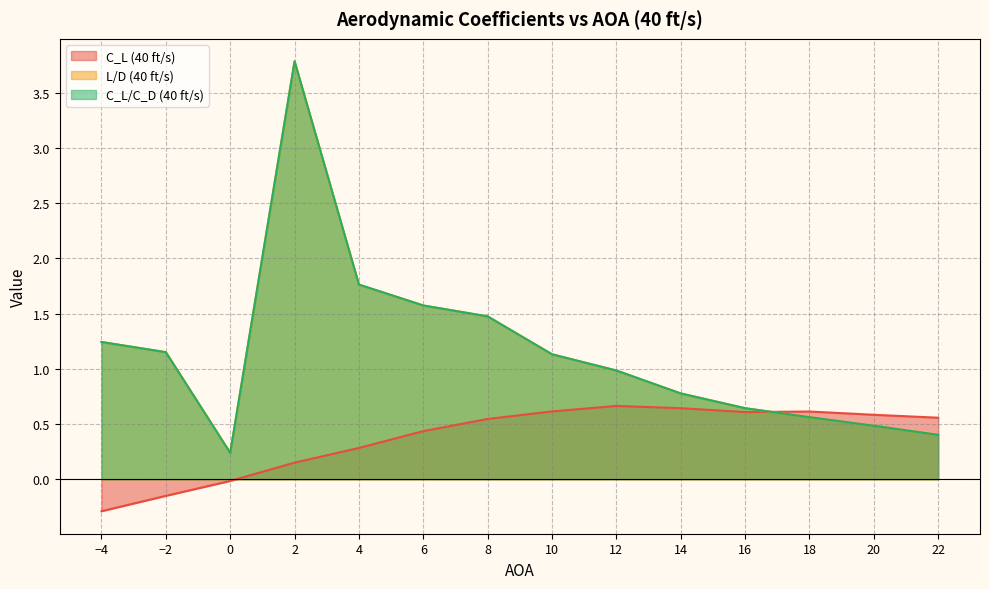

What is the value of the C_L (40 ft/s) point at the 7th from the left?

0.5